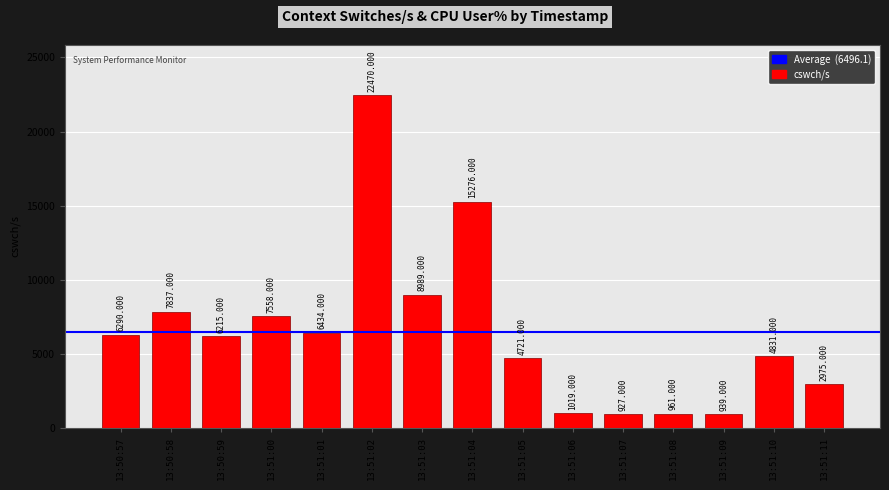

What is the sum of all values?

97442